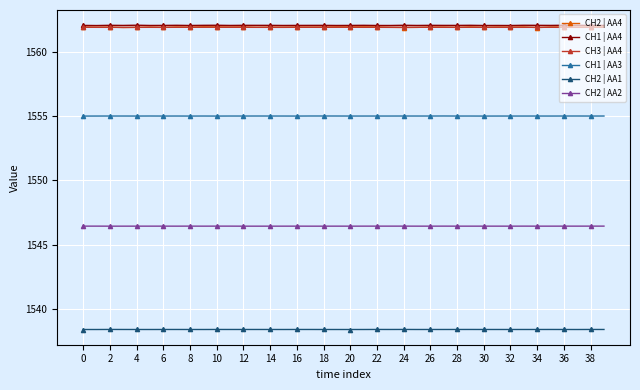

At how many categories does at least one series exceed 1557?

40